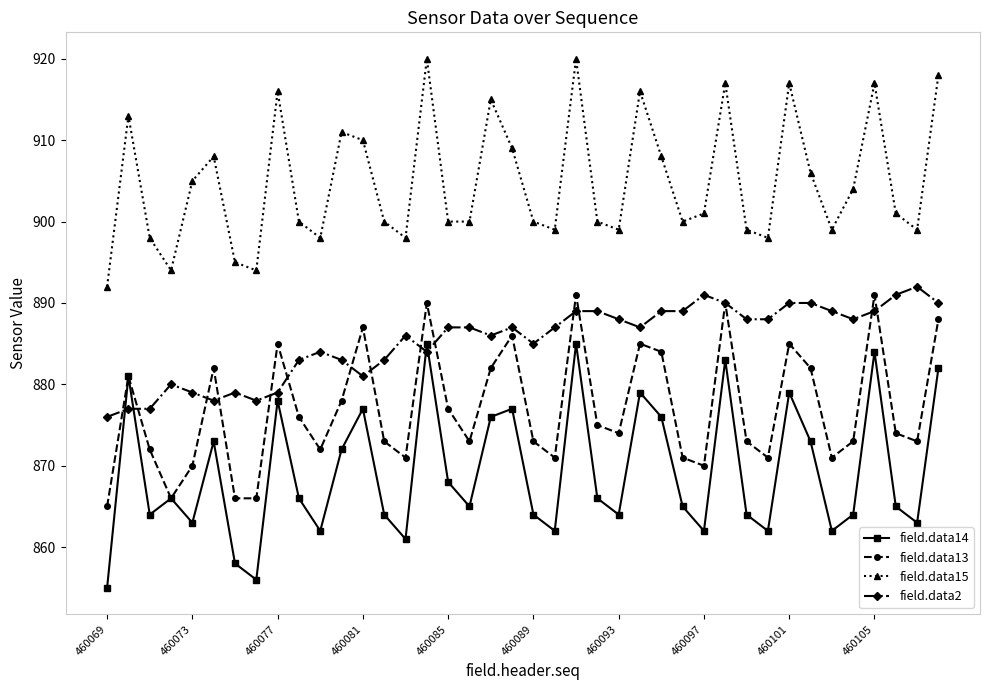

What is the difference between the maximum and minimum values in the field.data13 series?

26